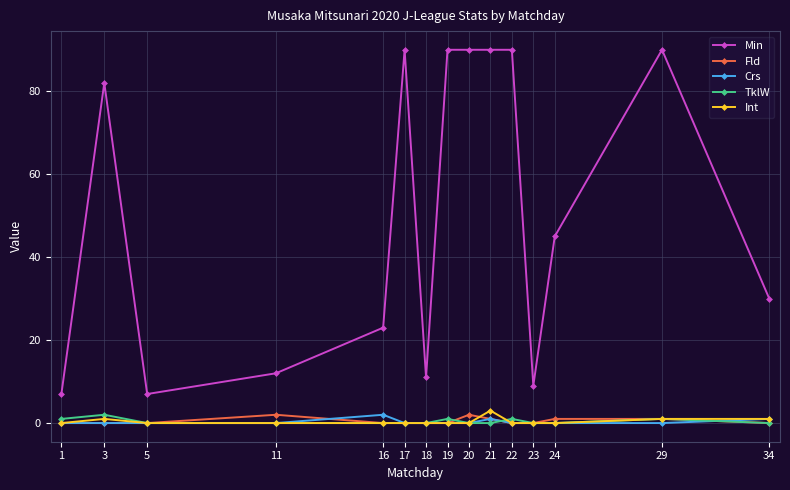

Is this an area chart (filled region under the line)?

No